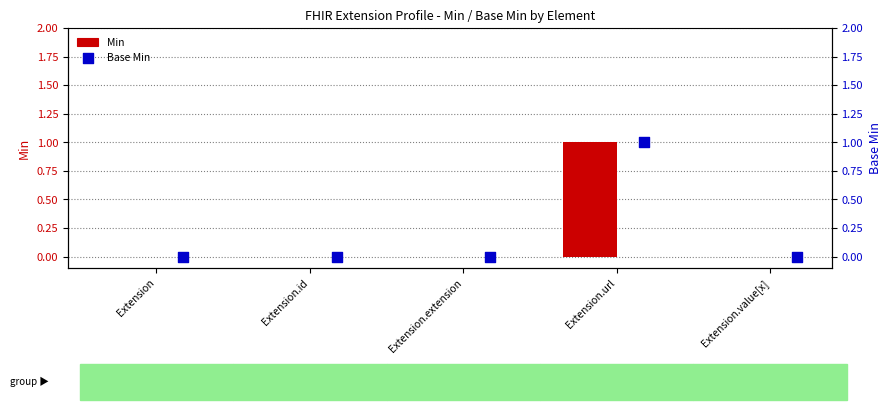

At how many categories does at least one series exceed 0?

1